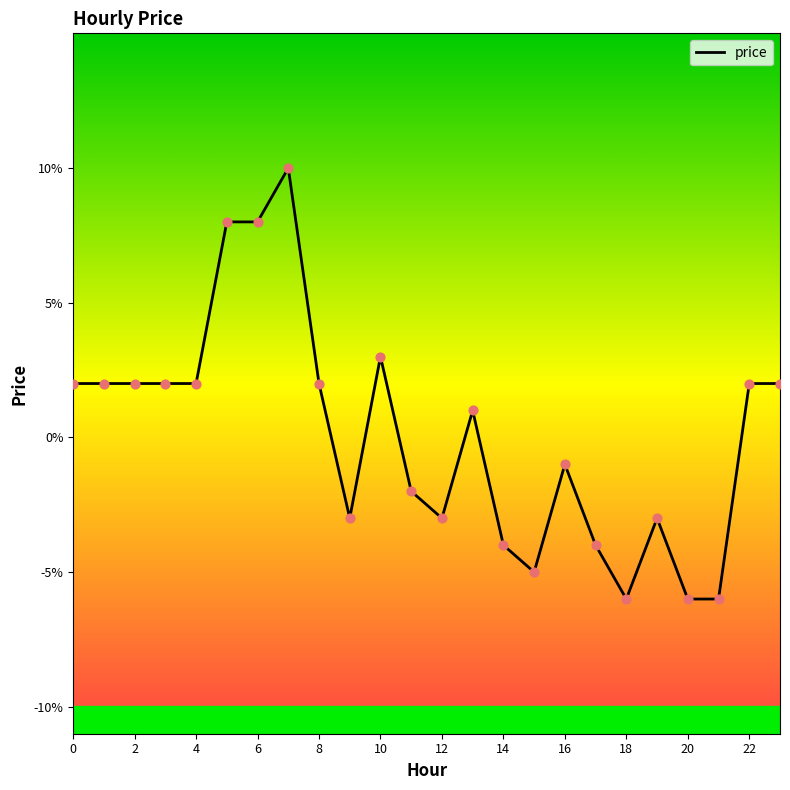

What is the change in value from 15 to 22?

+0.1